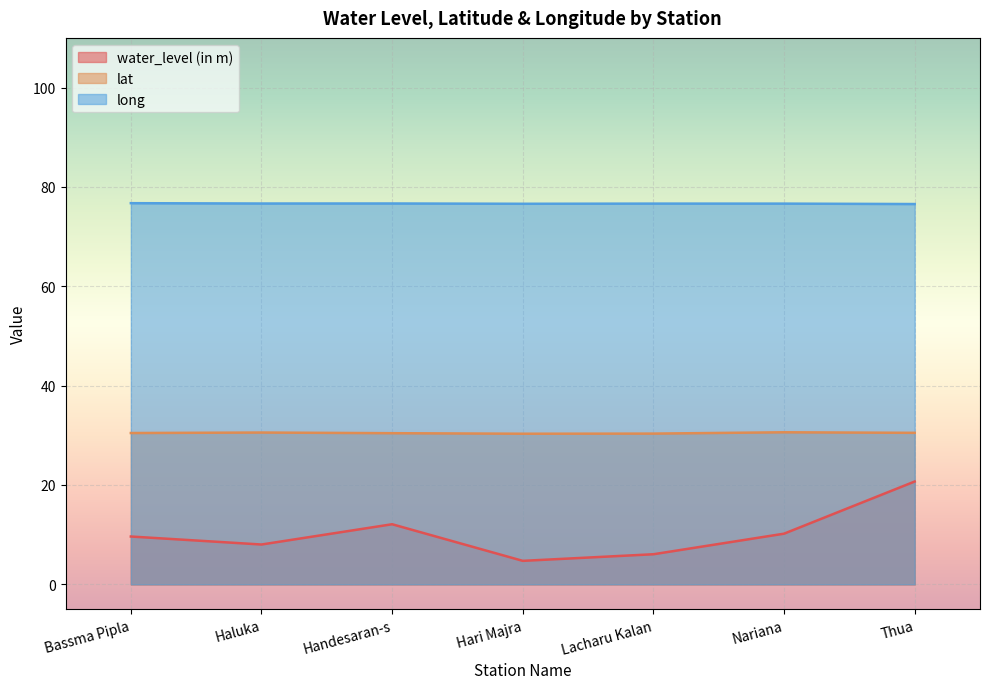

True or false: water_level (in m) and long cross at least once.

False